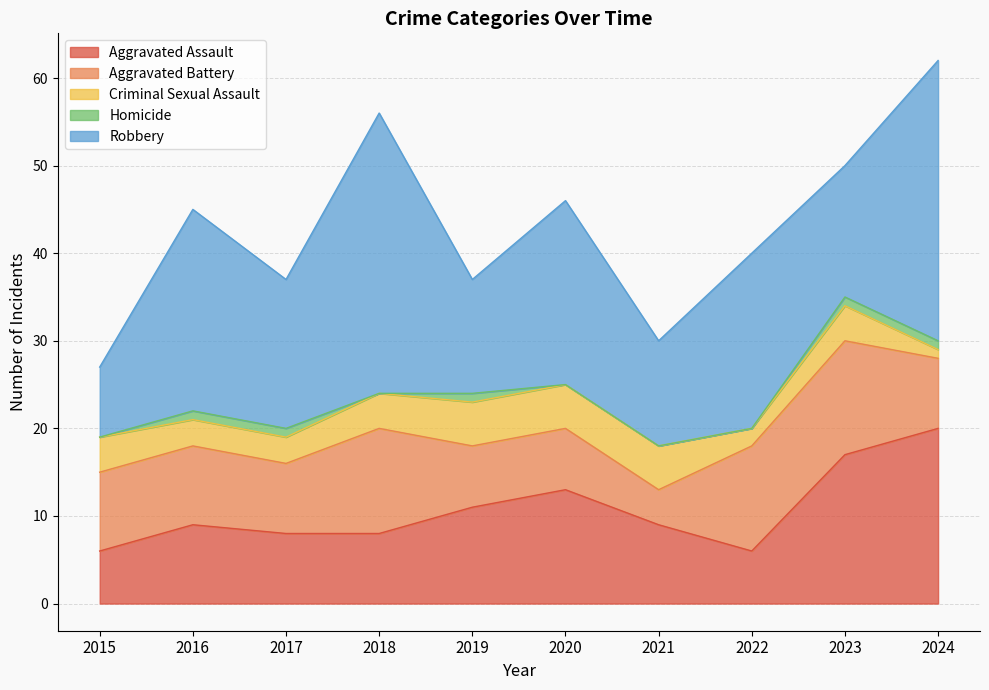

Reading right to left, transcribe all the data shown in this chart.

Aggravated Assault: 2024=20	2023=17	2022=6	2021=9	2020=13	2019=11	2018=8	2017=8	2016=9	2015=6
Aggravated Battery: 2024=8	2023=13	2022=12	2021=4	2020=7	2019=7	2018=12	2017=8	2016=9	2015=9
Criminal Sexual Assault: 2024=1	2023=4	2022=2	2021=5	2020=5	2019=5	2018=4	2017=3	2016=3	2015=4
Homicide: 2024=1	2023=1	2022=0	2021=0	2020=0	2019=1	2018=0	2017=1	2016=1	2015=0
Robbery: 2024=32	2023=15	2022=20	2021=12	2020=21	2019=13	2018=32	2017=17	2016=23	2015=8